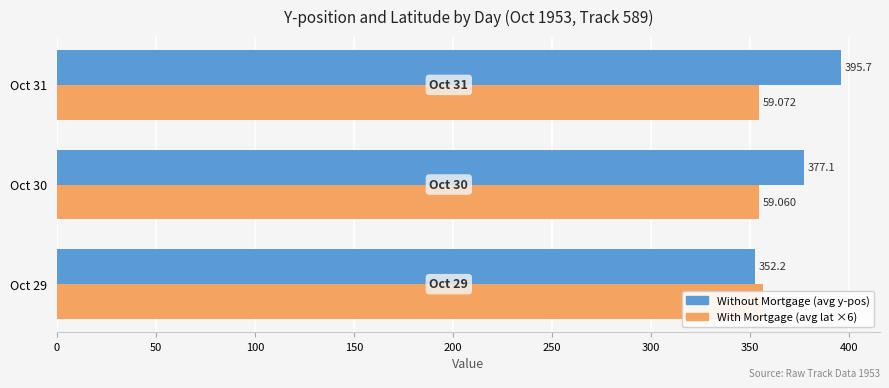

What is the spread (max minus min) of values at Oct 30?

22.8